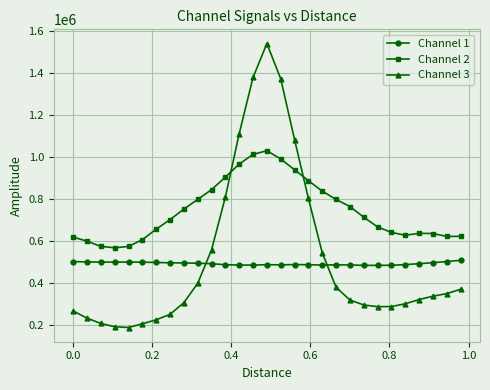

At how many categories does at least one series exceed 1228267?

3